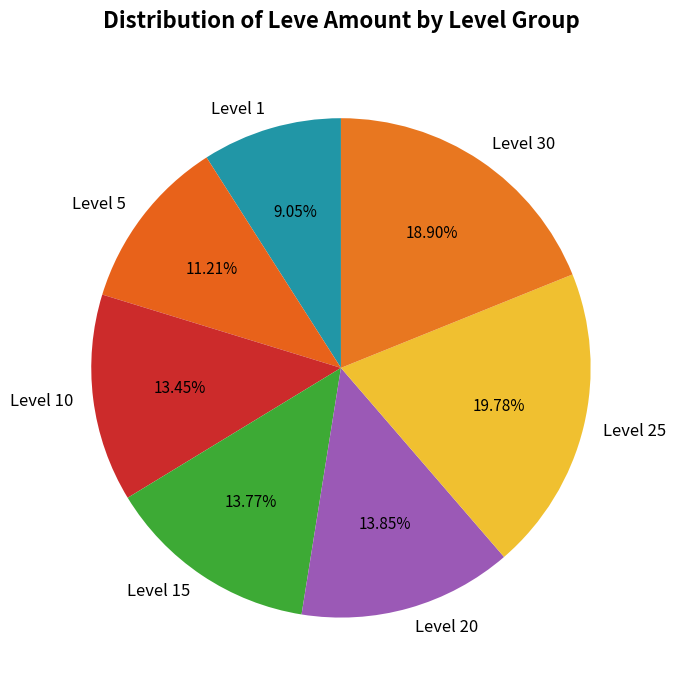

What percentage do Level 20 and Level 15 together represent?

27.6%